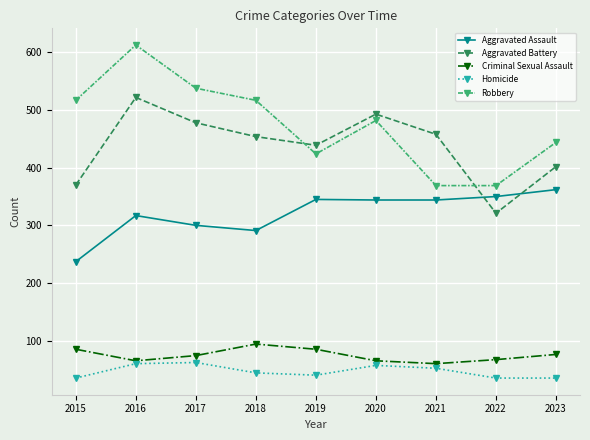

True or false: Aggravated Assault and Criminal Sexual Assault cross at least once.

False